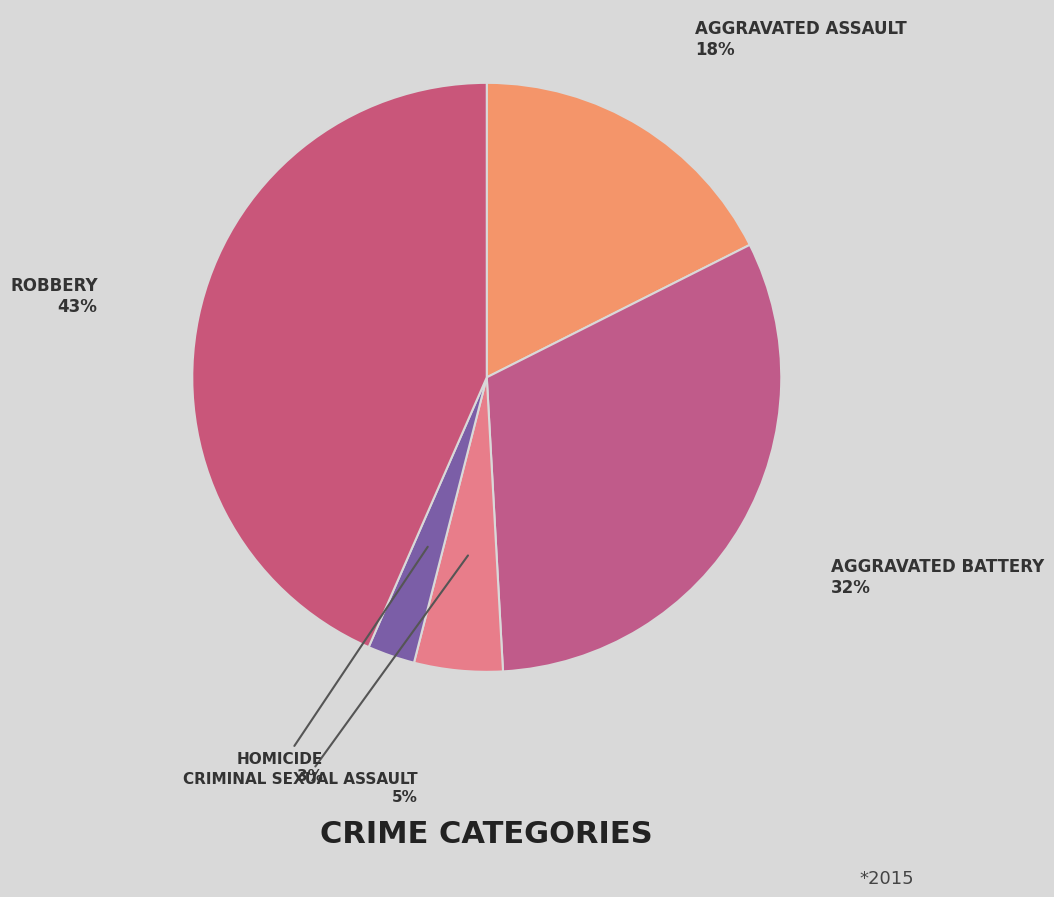

How many segments does this pie chart have?

5